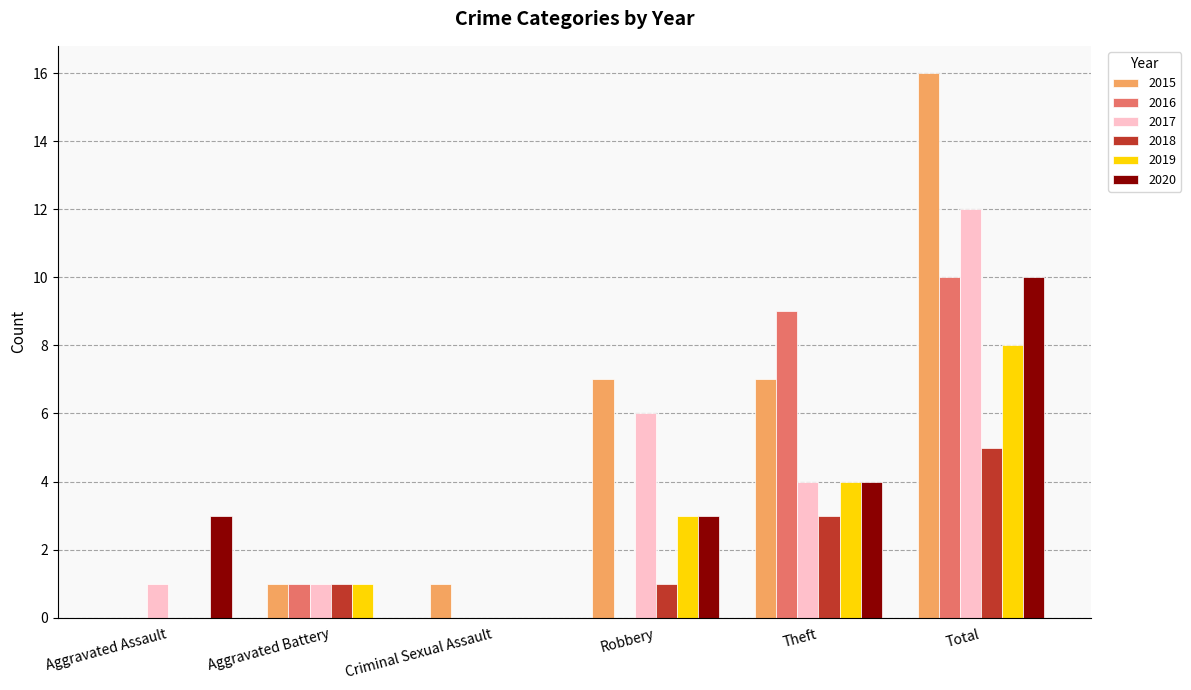

The 2016 series shows 9 at Theft. True or false?

True